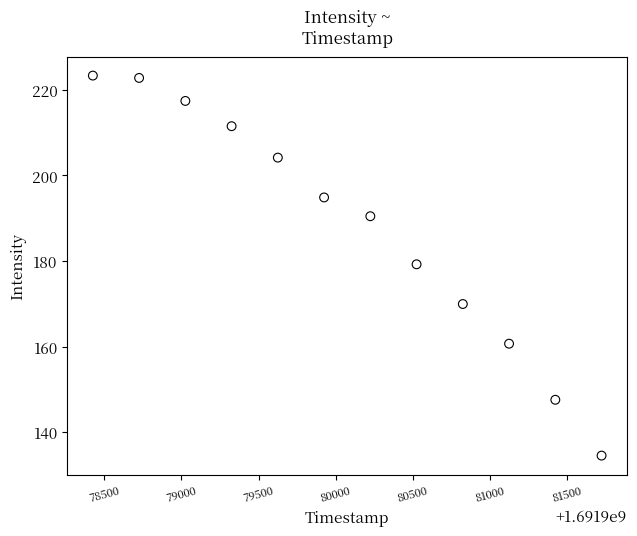

What is the range of X values (max minus min)?

3300.0